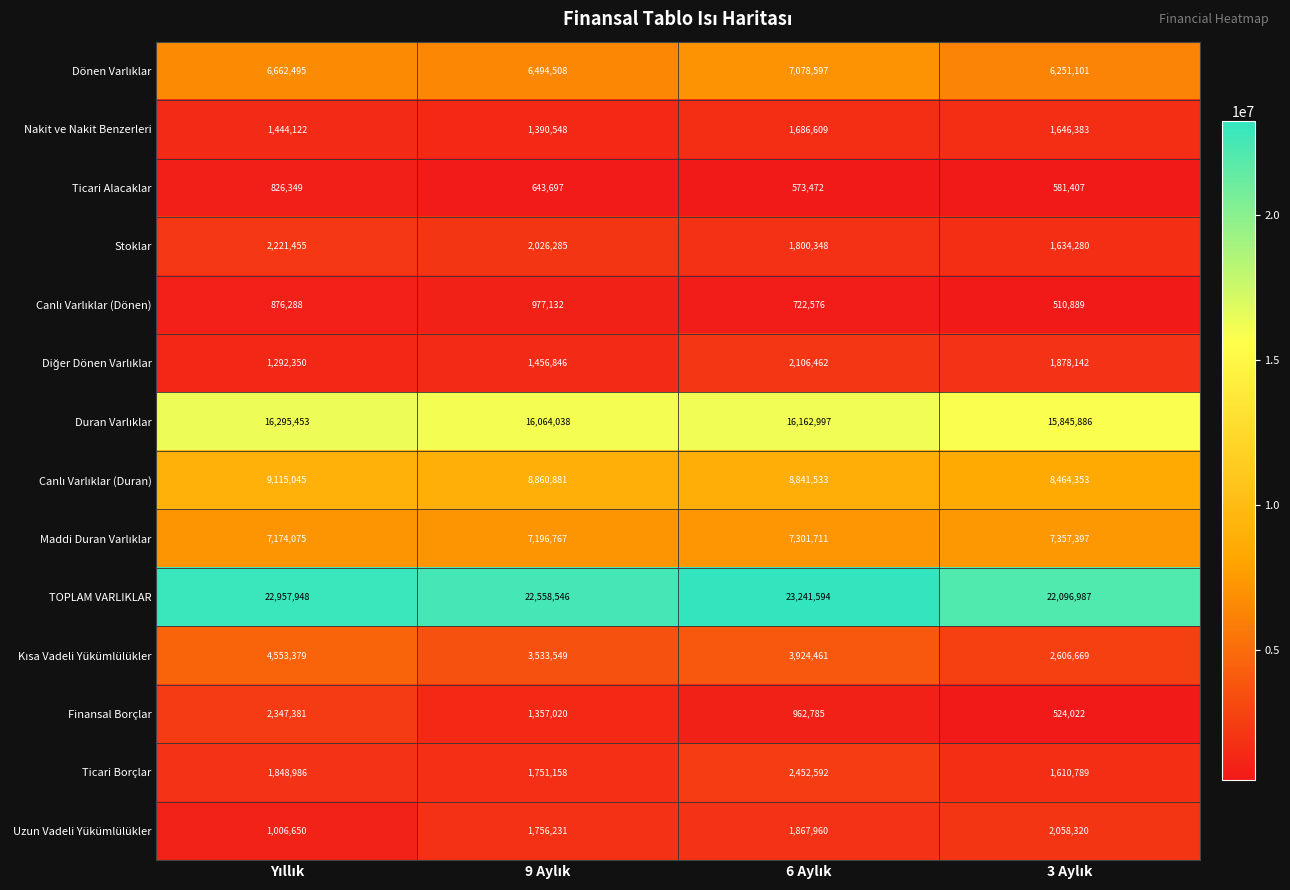

How many TOPLAM VARLIKLAR values are between 22558546 and 23241594?

3